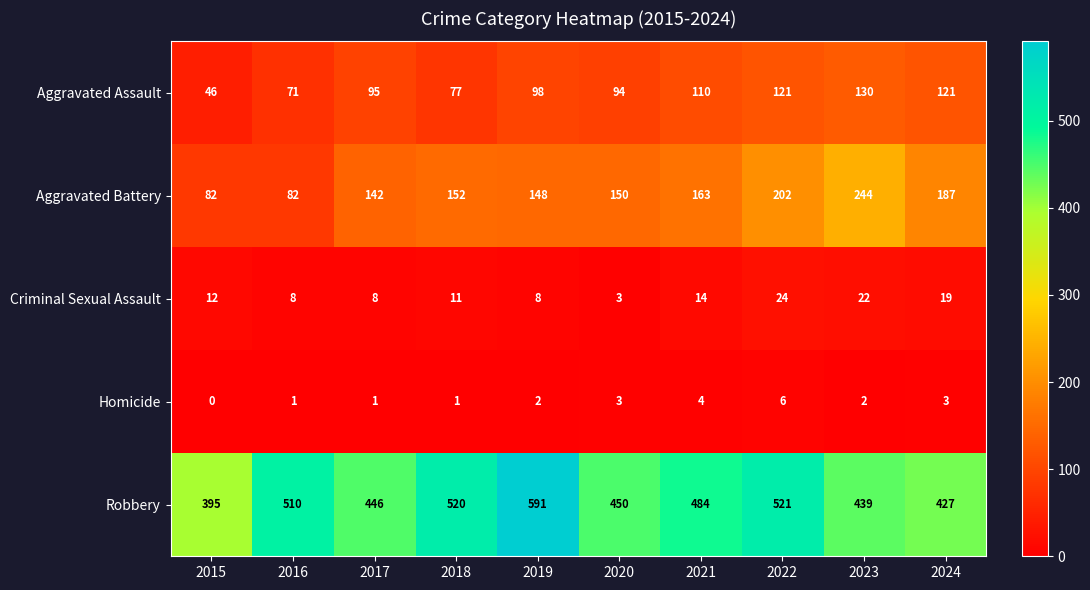

How many data points does each series have?

10